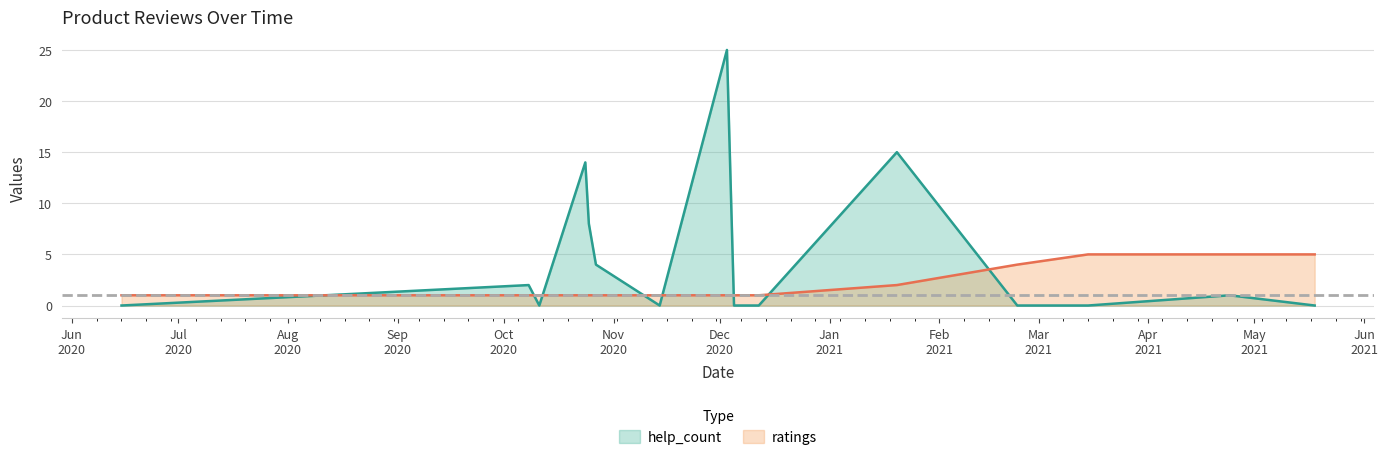

Reading right to left, transcribe all the data shown in this chart.

help_count: 0	1	0	0	0	15	0	0	25	0	4	8	14	0	2	0
ratings: 5	5	5	5	4	2	1	1	1	1	1	1	1	1	1	1